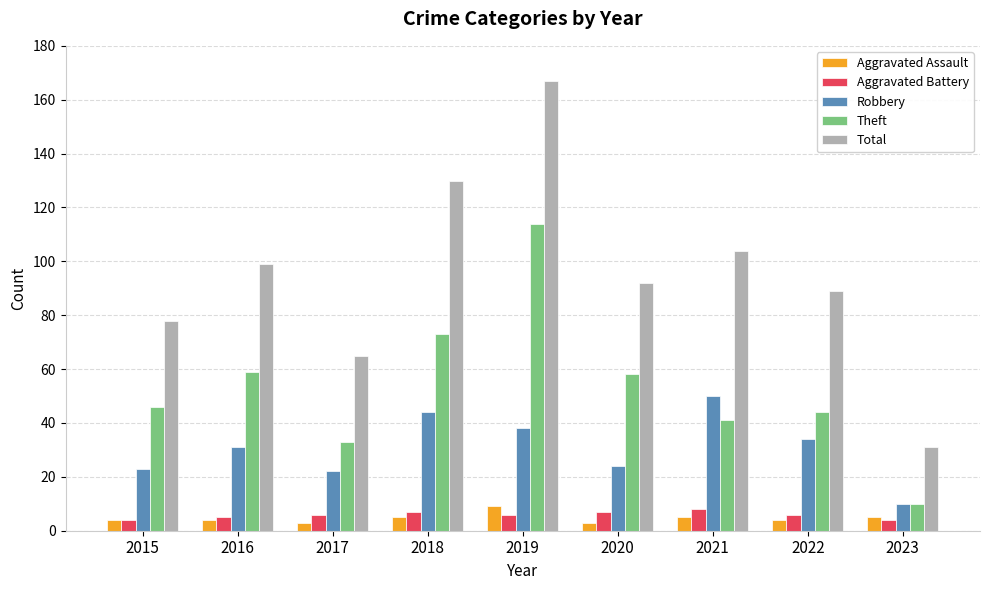

Is the value of Aggravated Battery at 2017 greater than the value of Aggravated Assault at 2019?

No